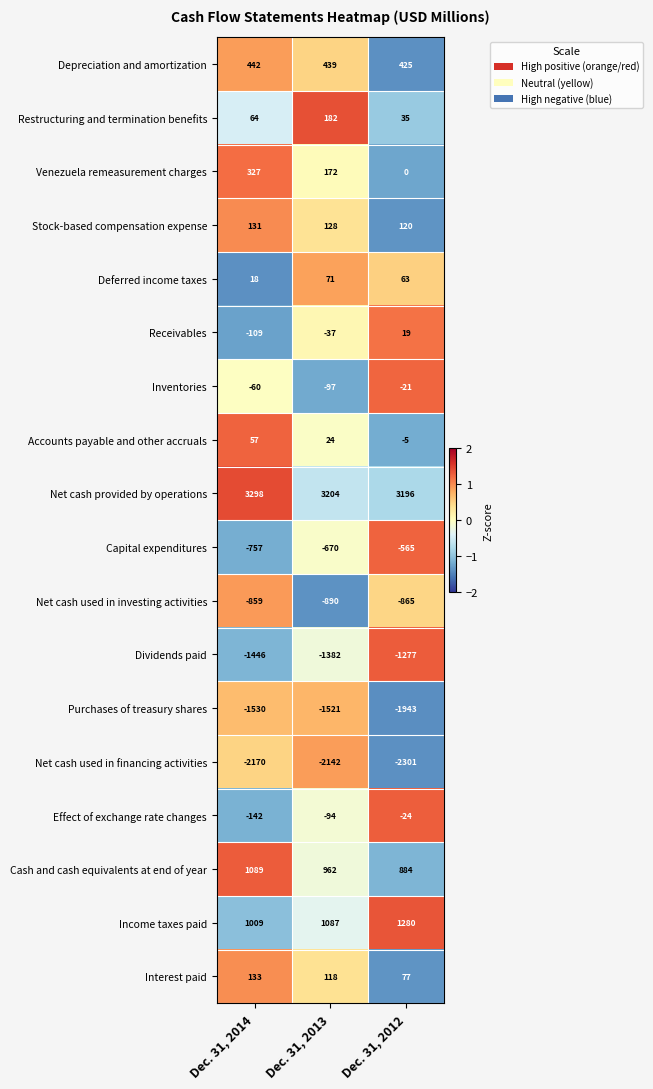

How many values in the Purchases of treasury shares series exceed -1530?

1